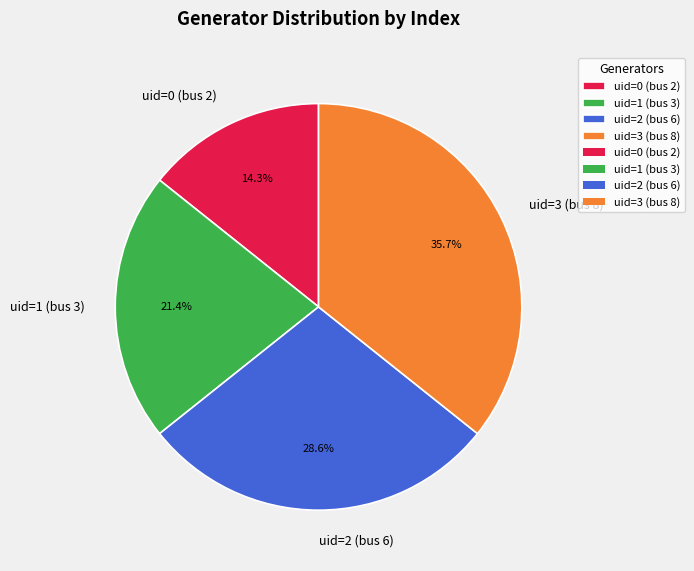

Which slice is the smallest?

uid=0 (bus 2)